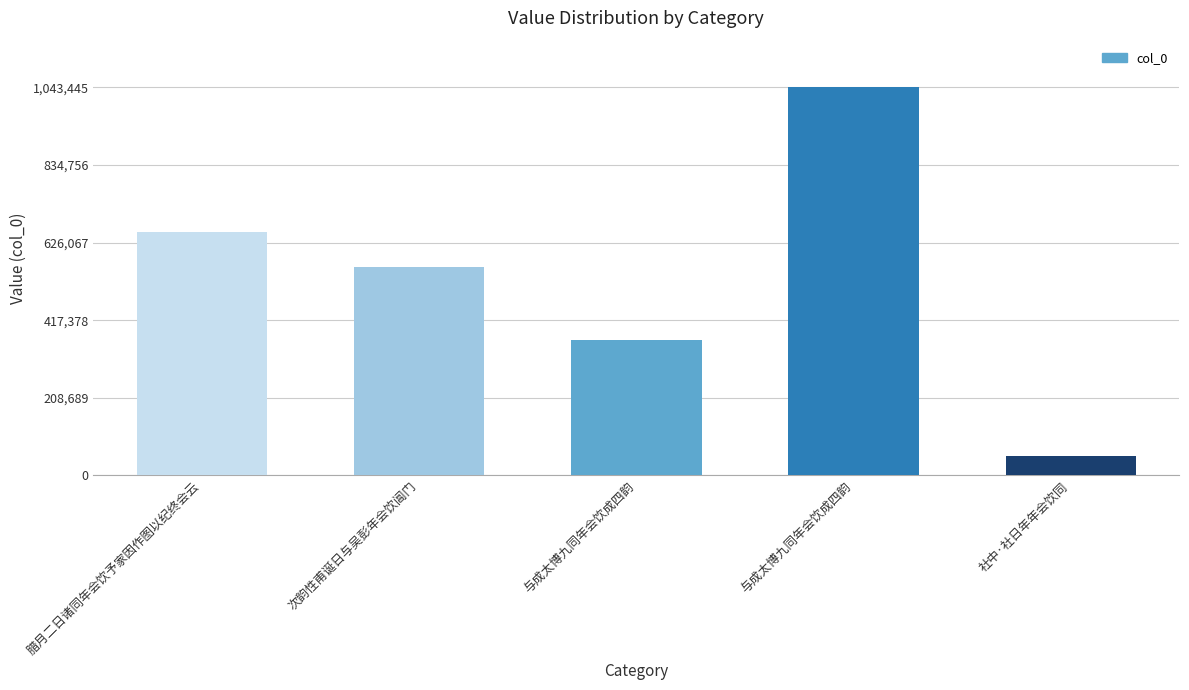

Reading left to right, list all the values displayed in this chart.

654918	559704	364562	1043445	52368